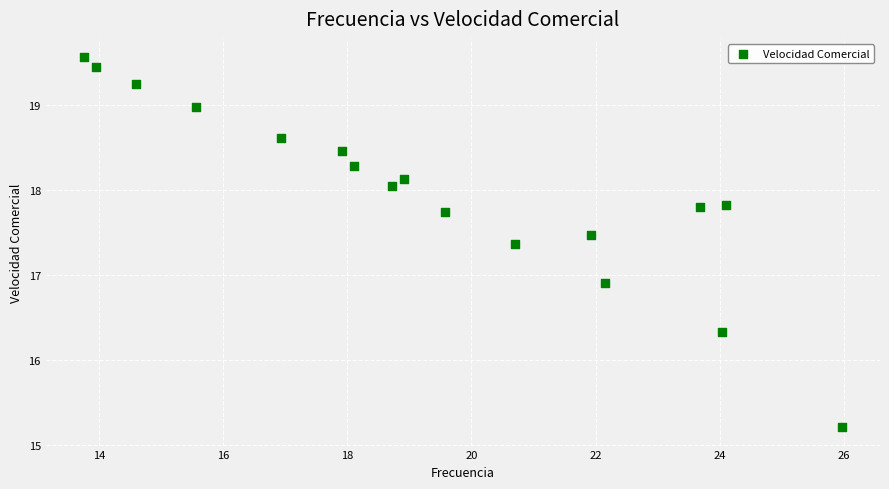

What Y value in the scatter plot is closest to 17?

16.9